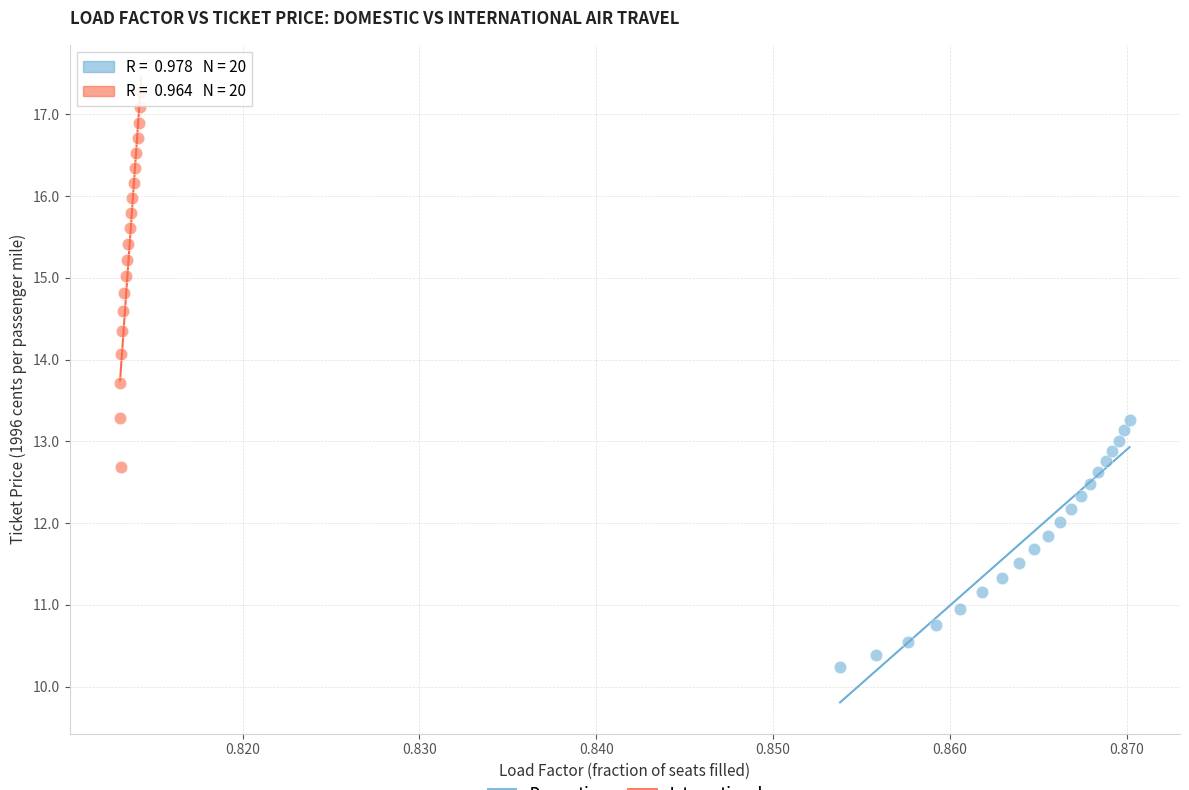

Which series contains the lowest Y value?

Domestic